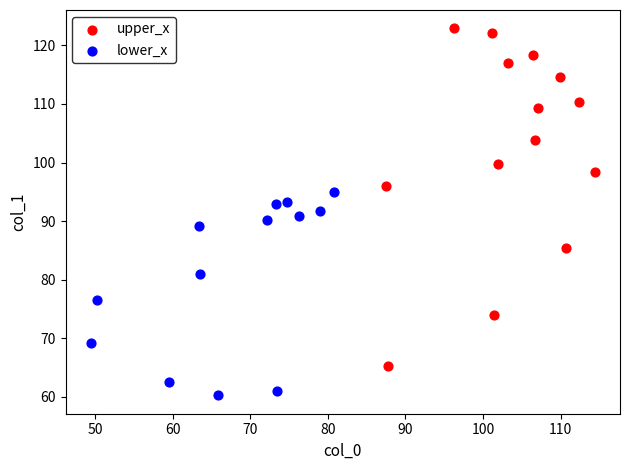

Which series reaches the maximum Y coordinate?

upper_x